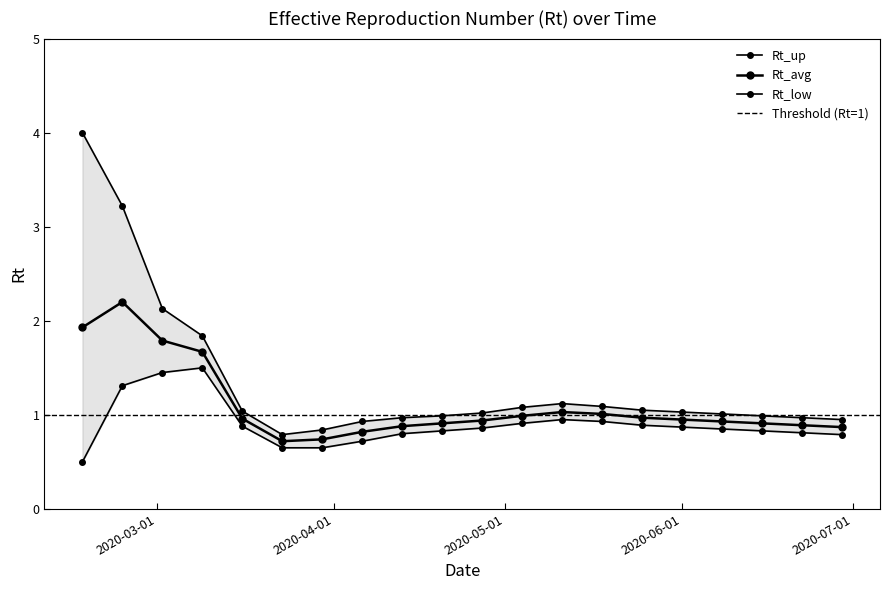

At which label does Rt_up reach its peak?

2020-02-17